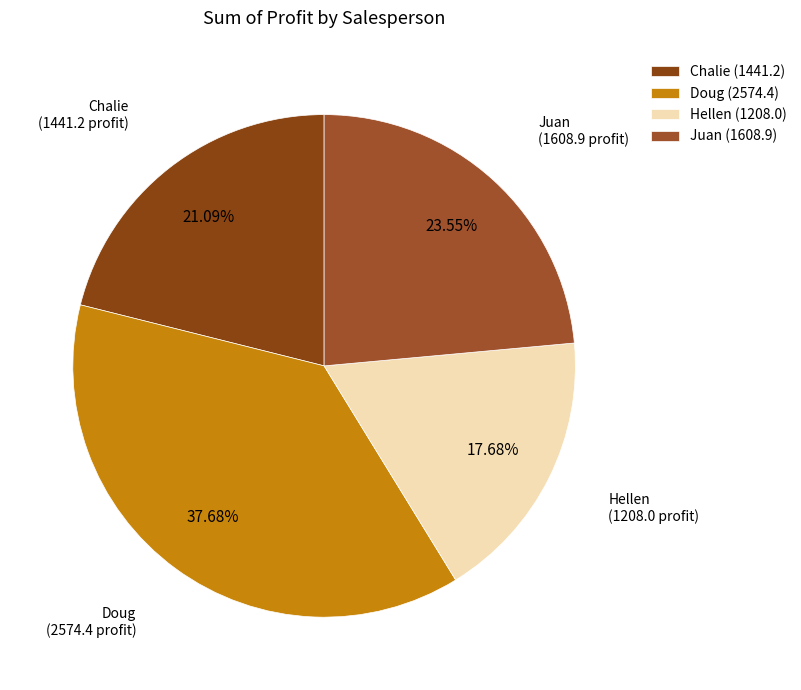

What is the total percentage of Doug and Juan?

61.2%